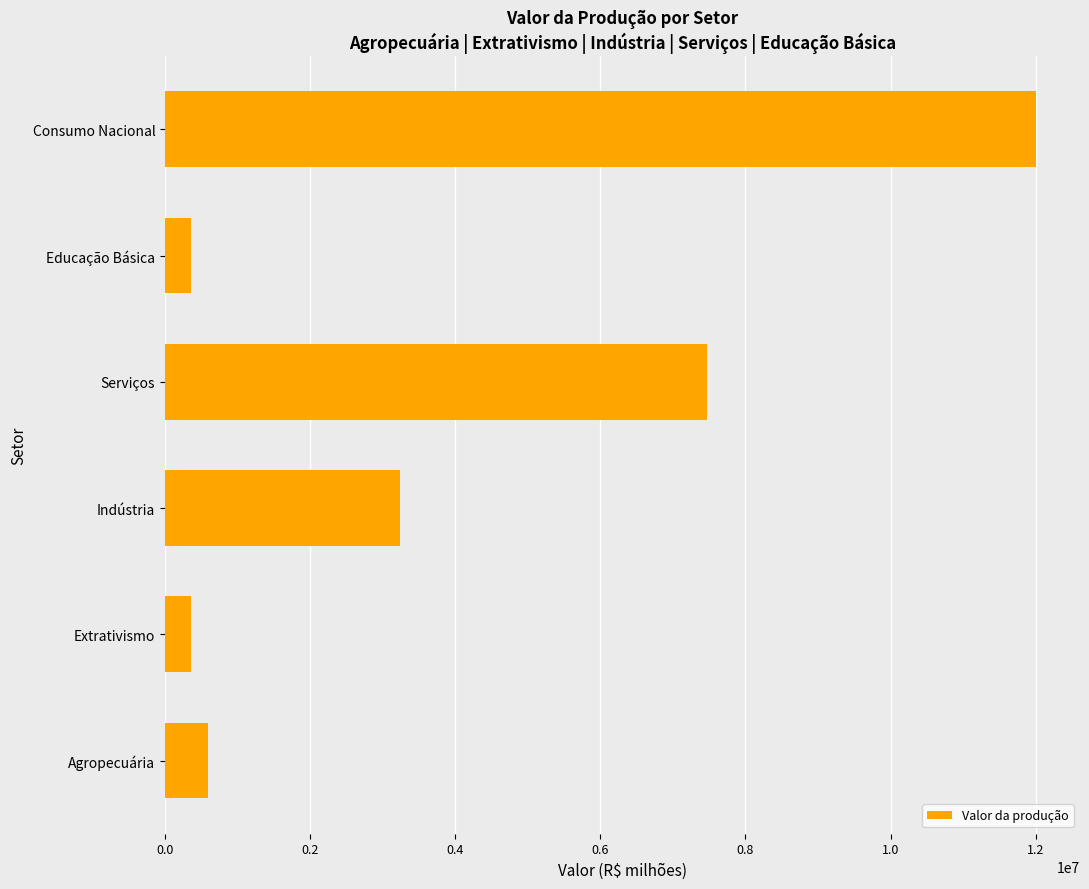

What is the greatest value displayed?

12010010.0